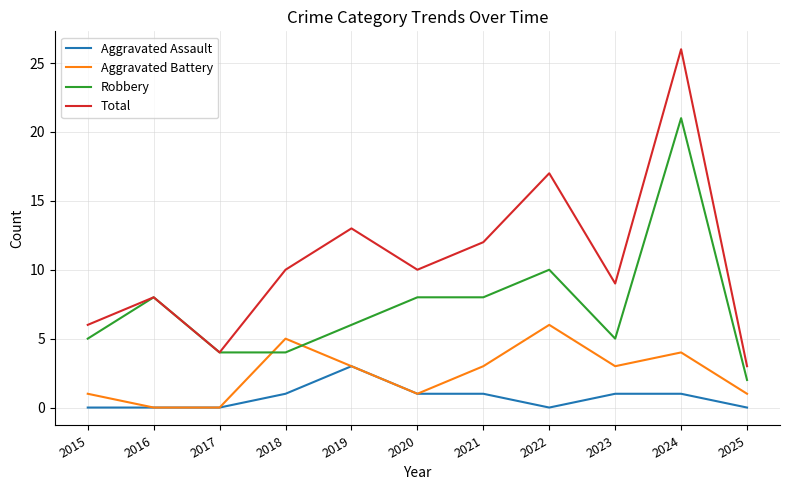

Reading left to right, extract all data points from this chart.

Aggravated Assault: 2015=0	2016=0	2017=0	2018=1	2019=3	2020=1	2021=1	2022=0	2023=1	2024=1	2025=0
Aggravated Battery: 2015=1	2016=0	2017=0	2018=5	2019=3	2020=1	2021=3	2022=6	2023=3	2024=4	2025=1
Robbery: 2015=5	2016=8	2017=4	2018=4	2019=6	2020=8	2021=8	2022=10	2023=5	2024=21	2025=2
Total: 2015=6	2016=8	2017=4	2018=10	2019=13	2020=10	2021=12	2022=17	2023=9	2024=26	2025=3